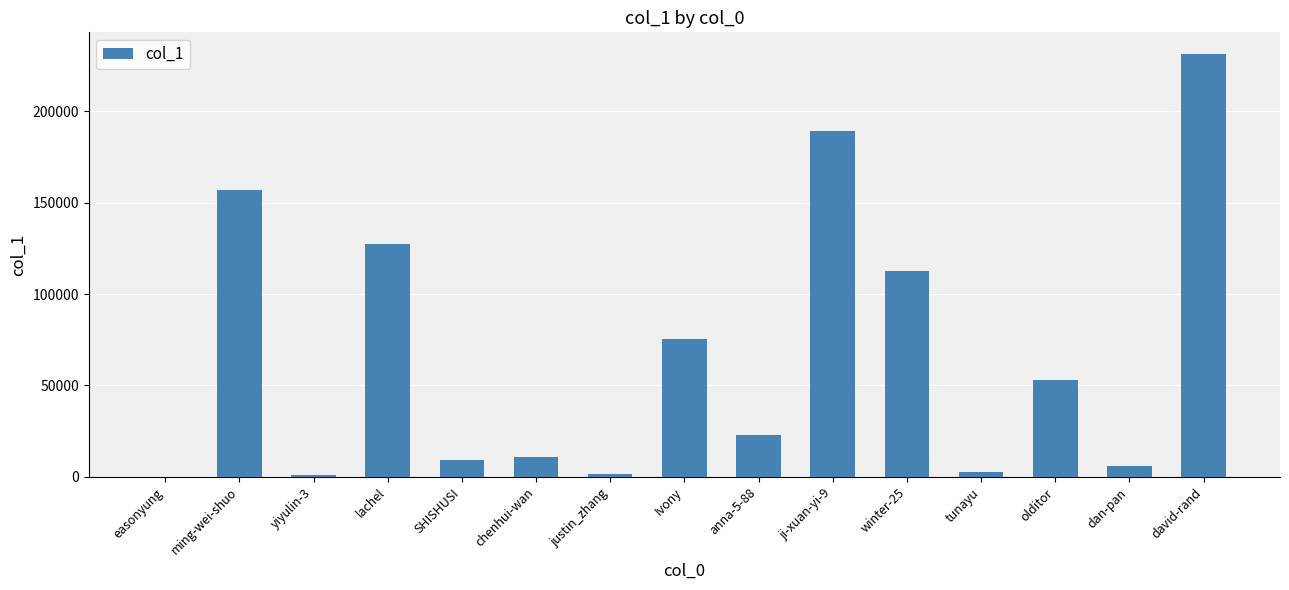

True or false: the data shows 127461 at lachel.

True